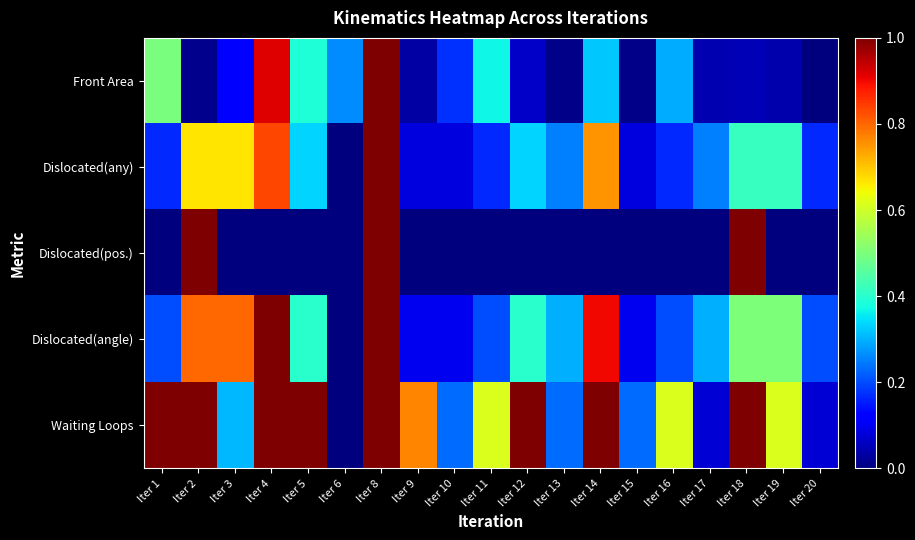

How many distinct data groups are displayed?

5